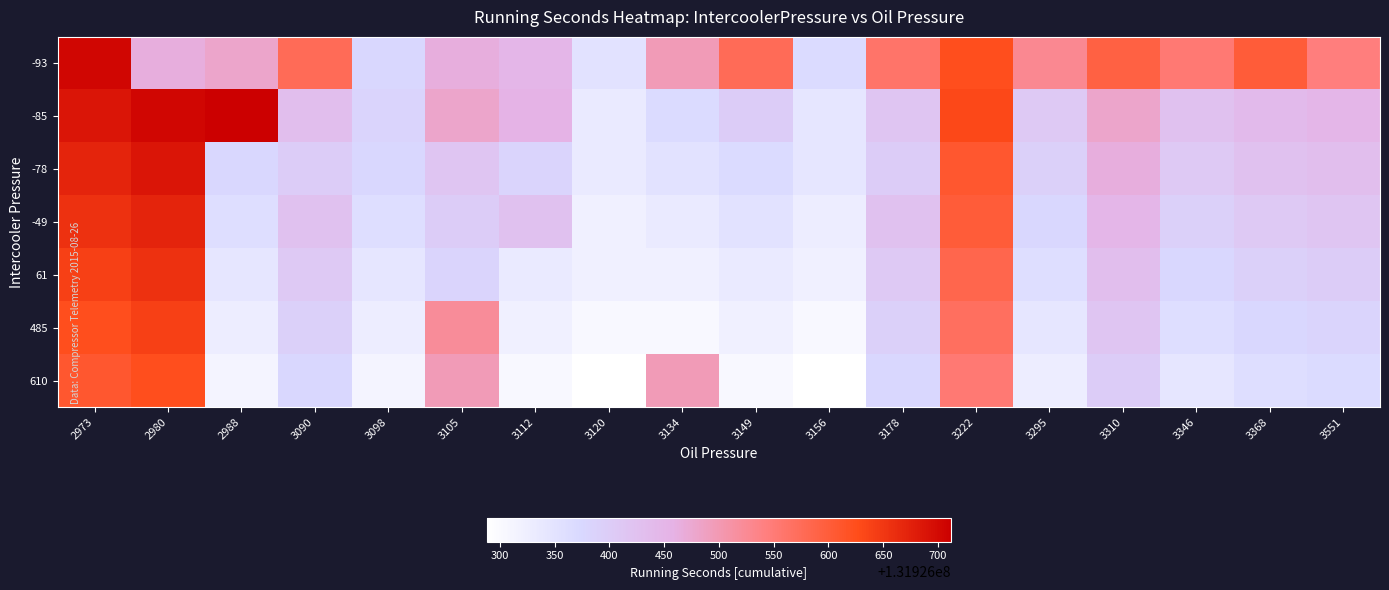

Which series has the largest range (max minus min)?

-85